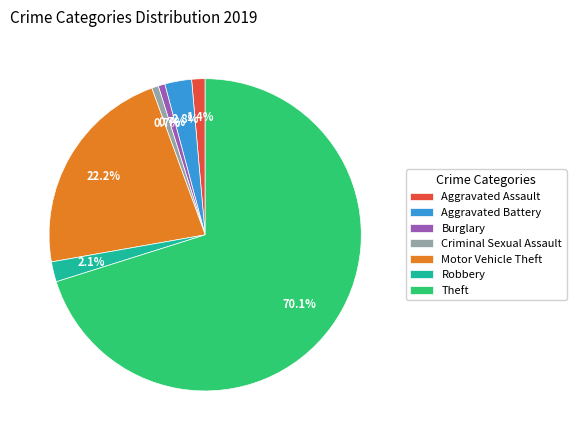

To the nearest percent, what percentage of the pie is Theft?

70%